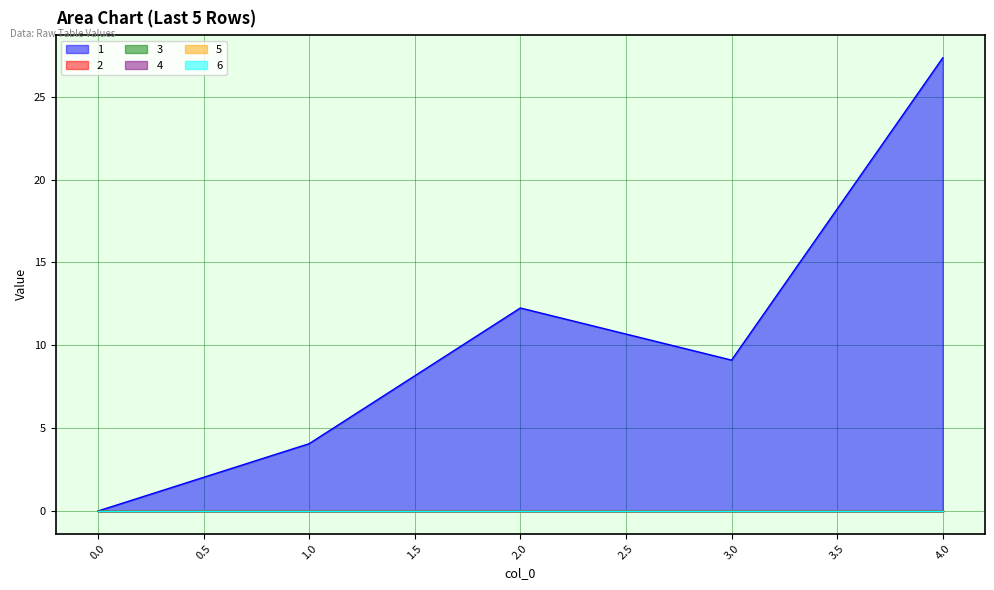

List the series in order of their peak value, highest first.

1, 2, 3, 4, 5, 6